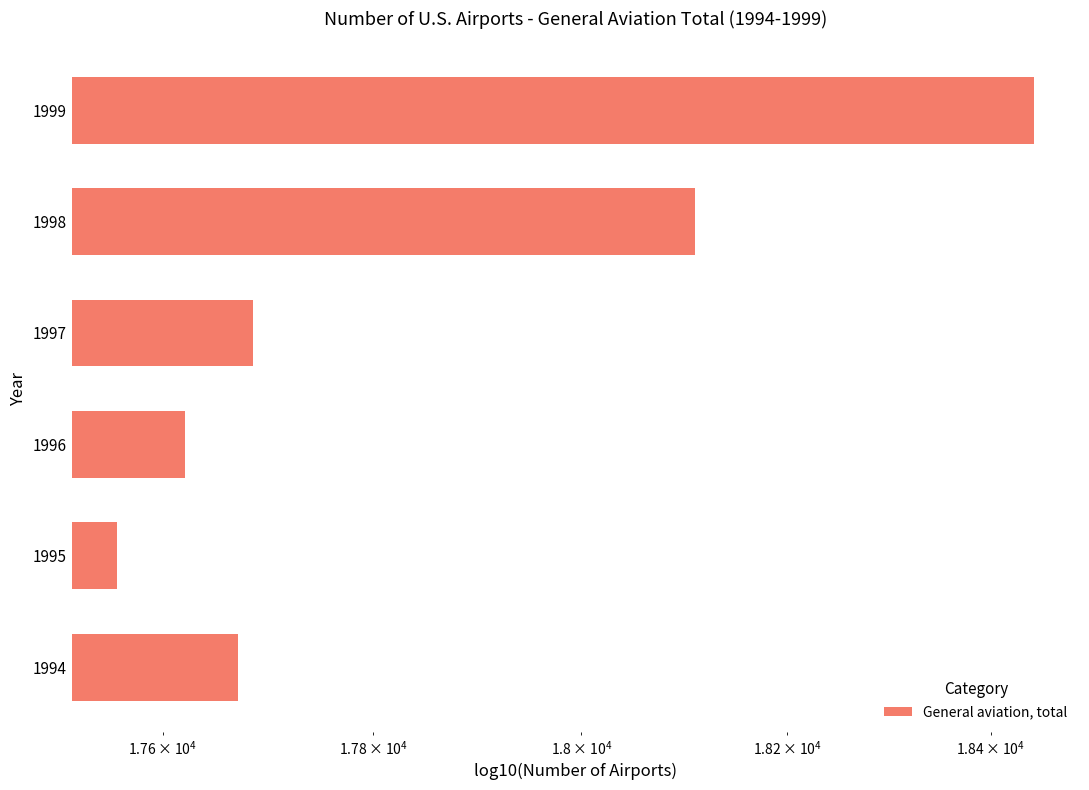

The value at 1997 is 5960. True or false?

False